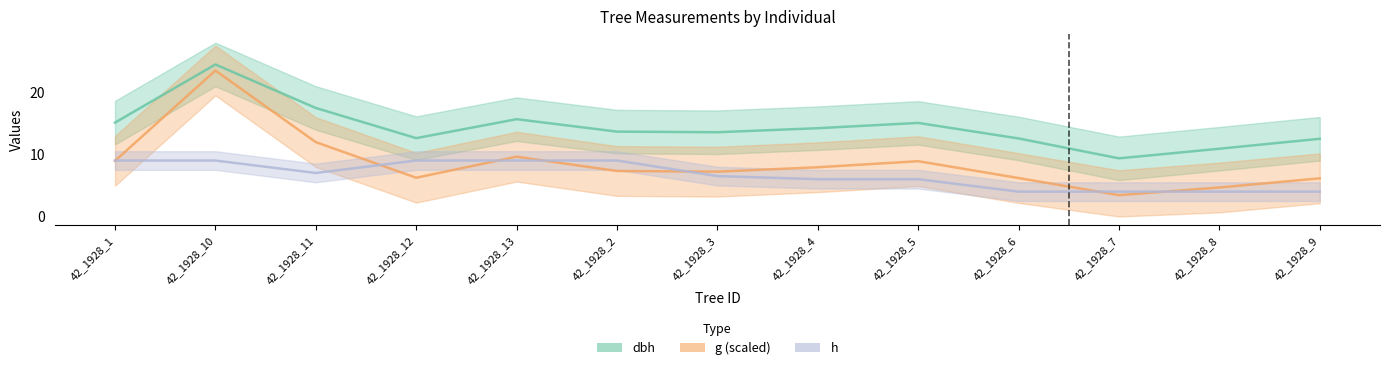

Where is the first local maximum for g (scaled)?

42_1928_10